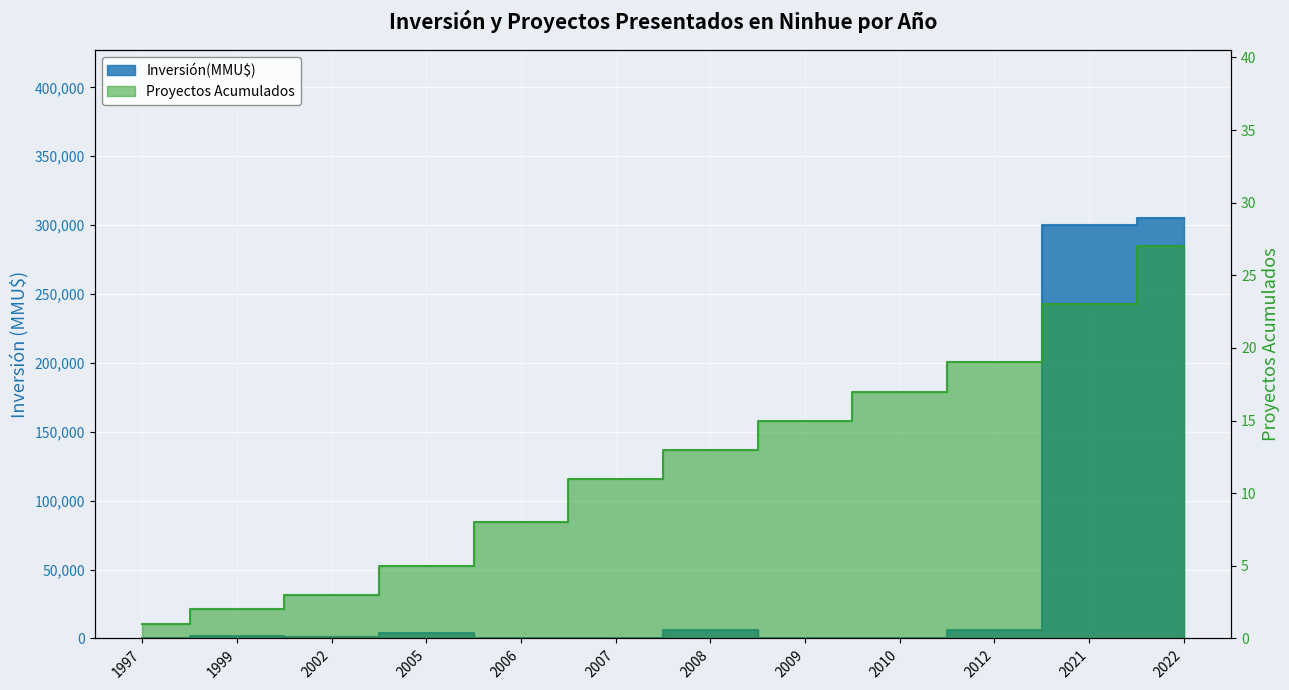

How many interior local valleys does the Inversión(MMU$) series have?

3